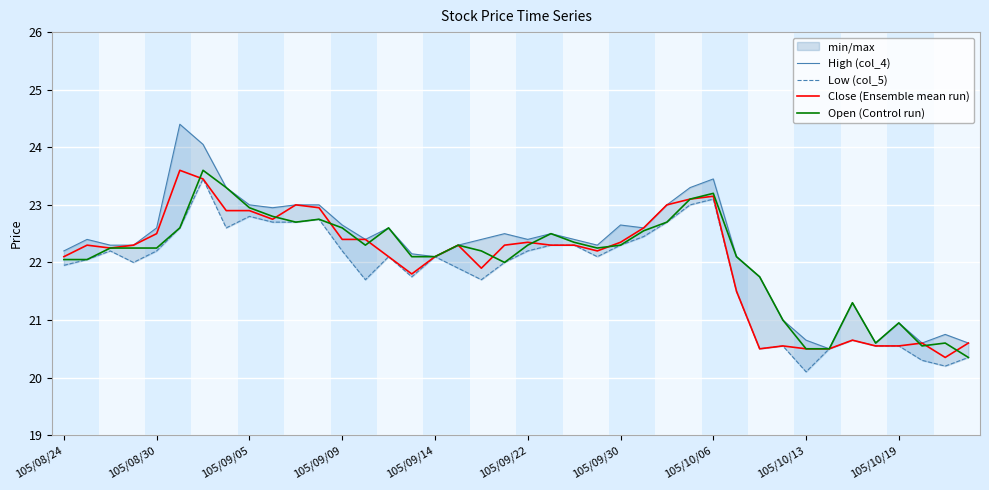

What is the value of the Open (Control run) point at the 27th from the left?

22.7